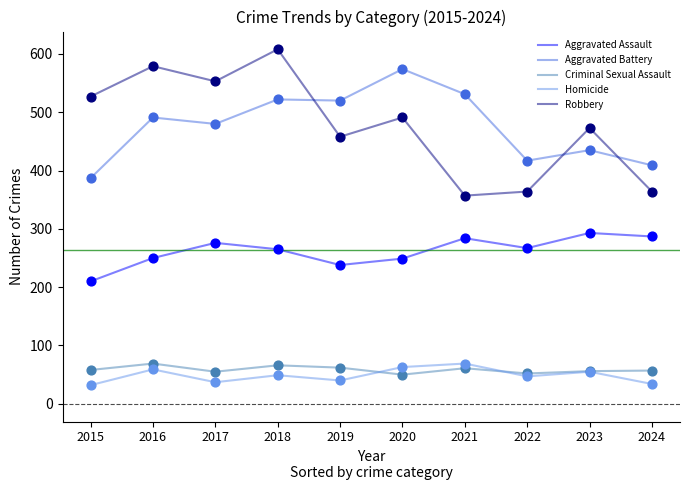

Which series changed the most between 2017 and 2022?

Robbery